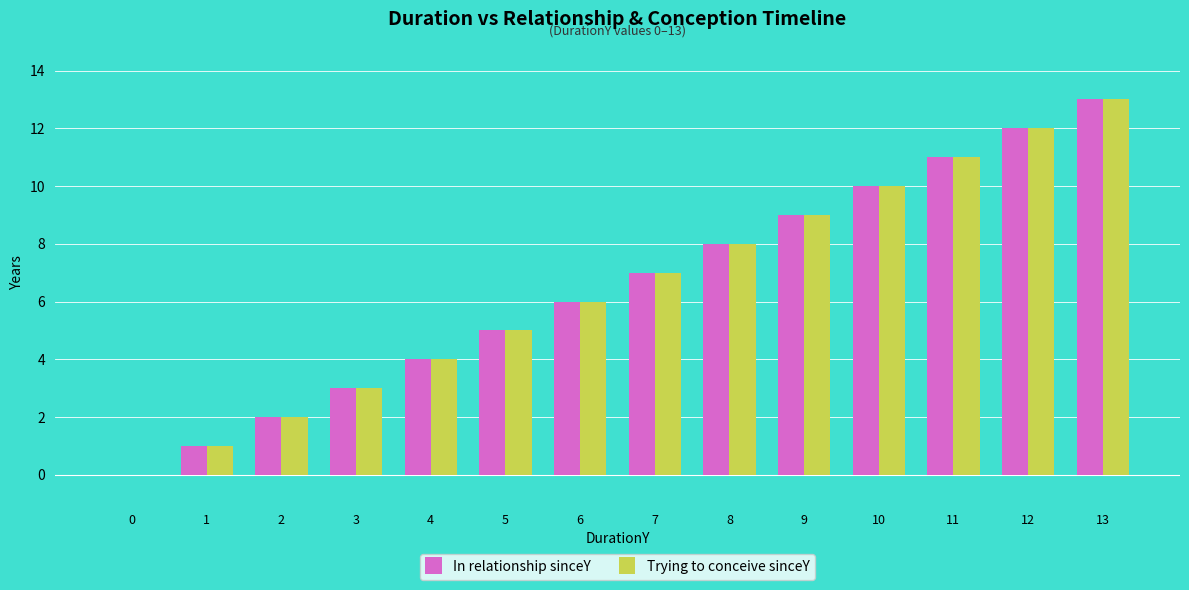

At which category is the sum across all series the highest?

13